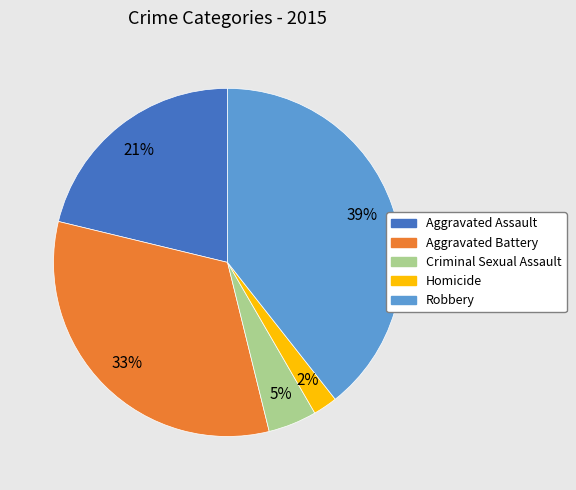

How many slices are in this pie chart?

5